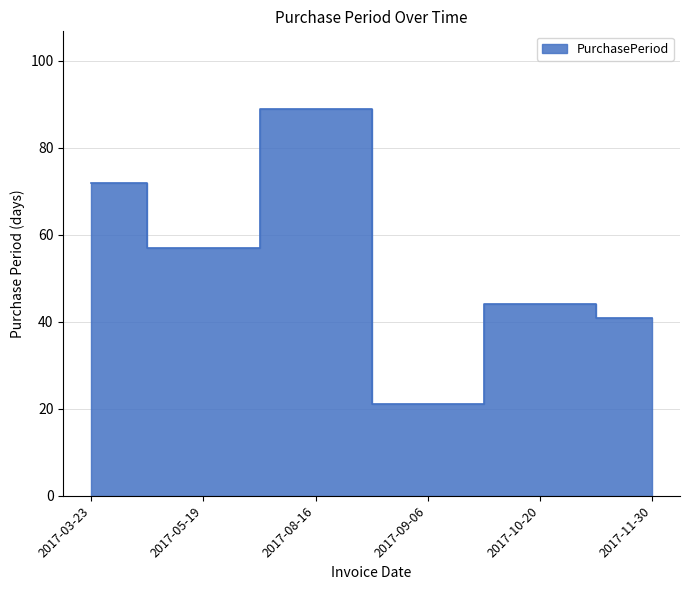

What is the change in value from 2017-09-06 to 2017-10-20?

+23